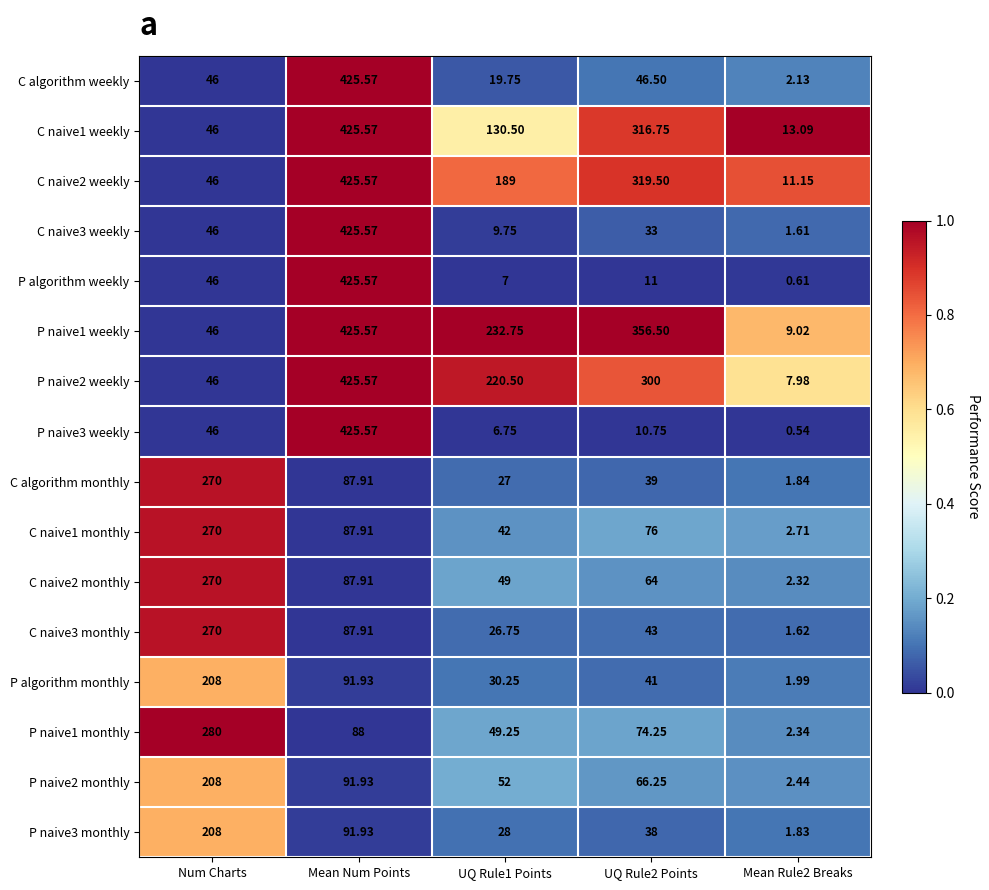

Where does the C naive3 weekly series first go above 33?

Num Charts